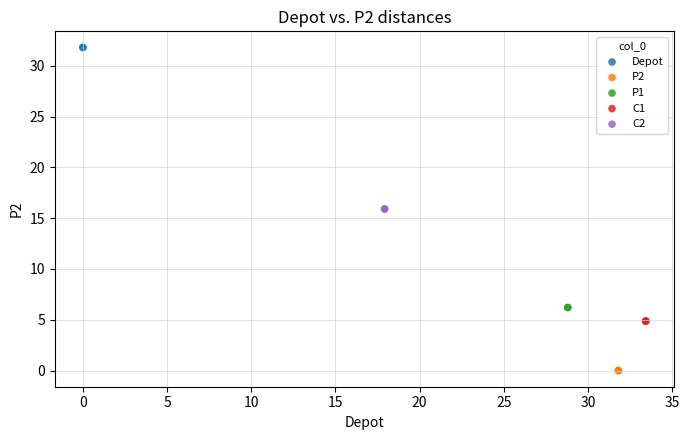

Which series contains the highest Y value?

Depot